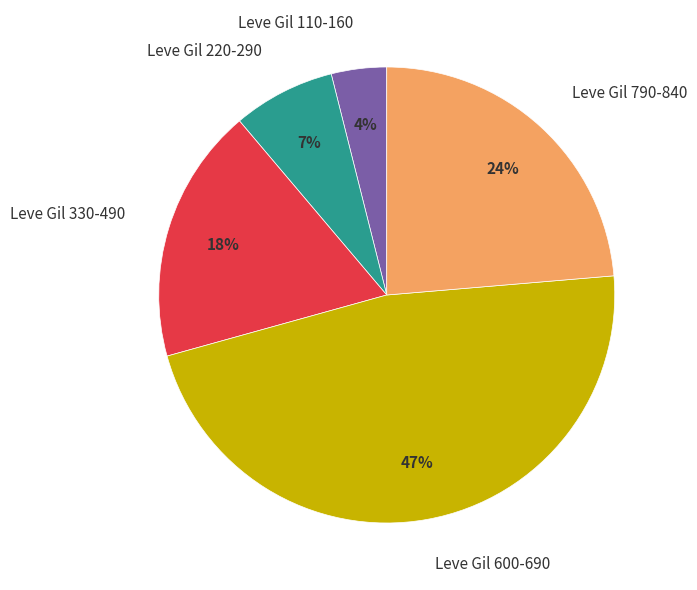

To the nearest percent, what is the difference between the largest and smallest slice percentages?

43%